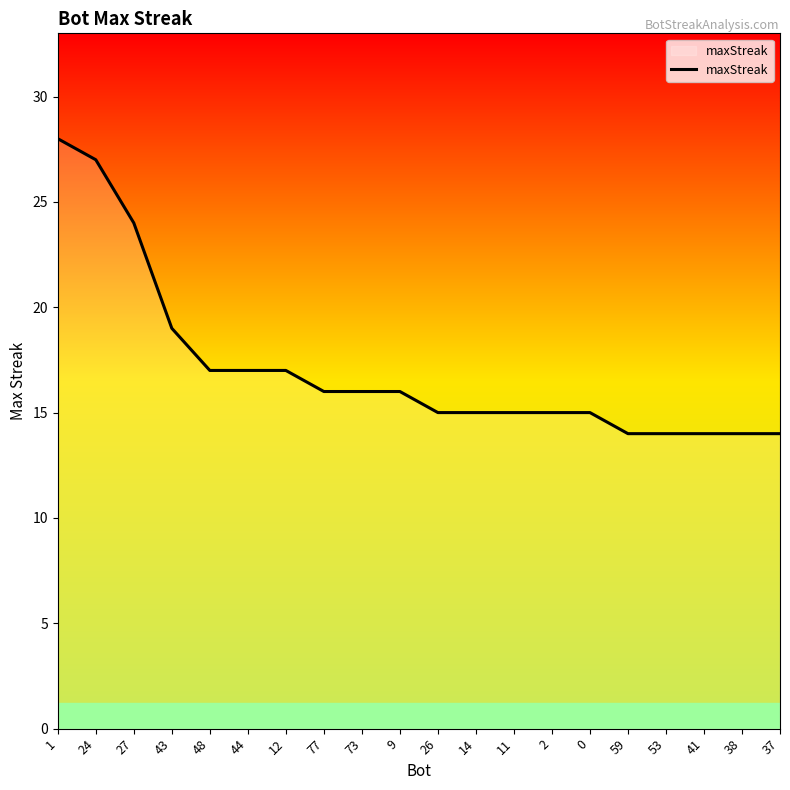

Is this an area chart (filled region under the line)?

No